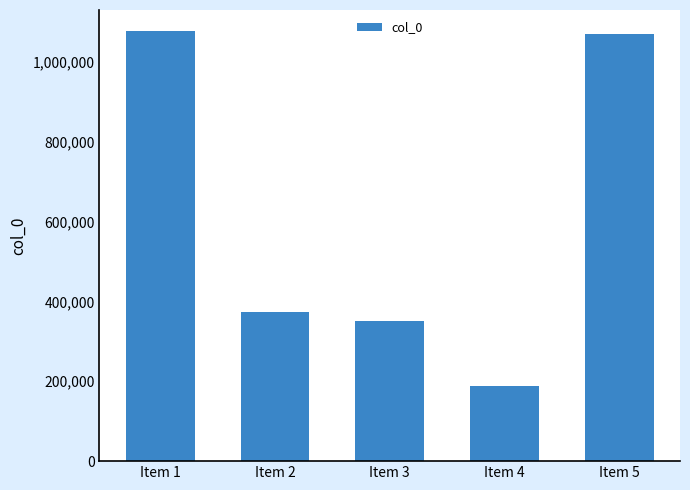

What is the difference between the maximum and minimum values?

886382